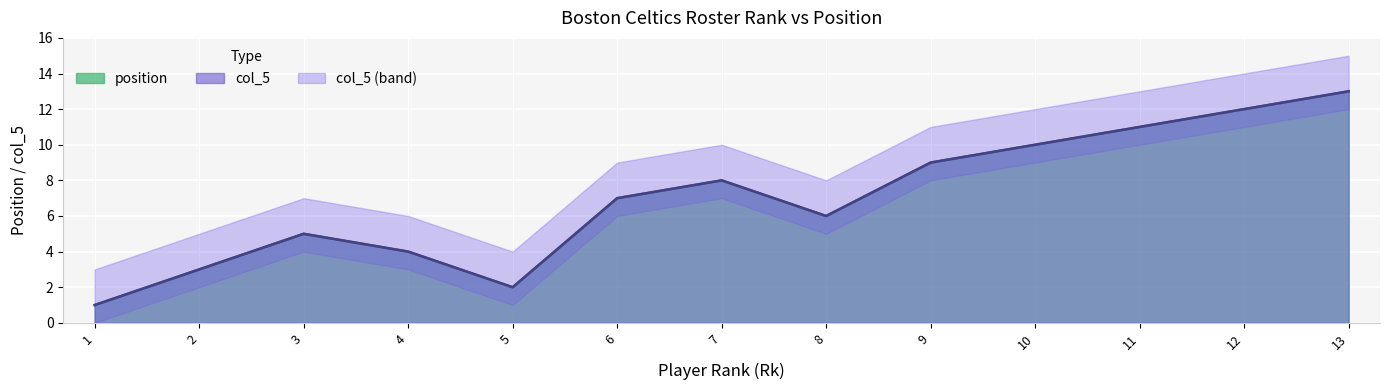

Is it true that position equals 11 at 11?

True